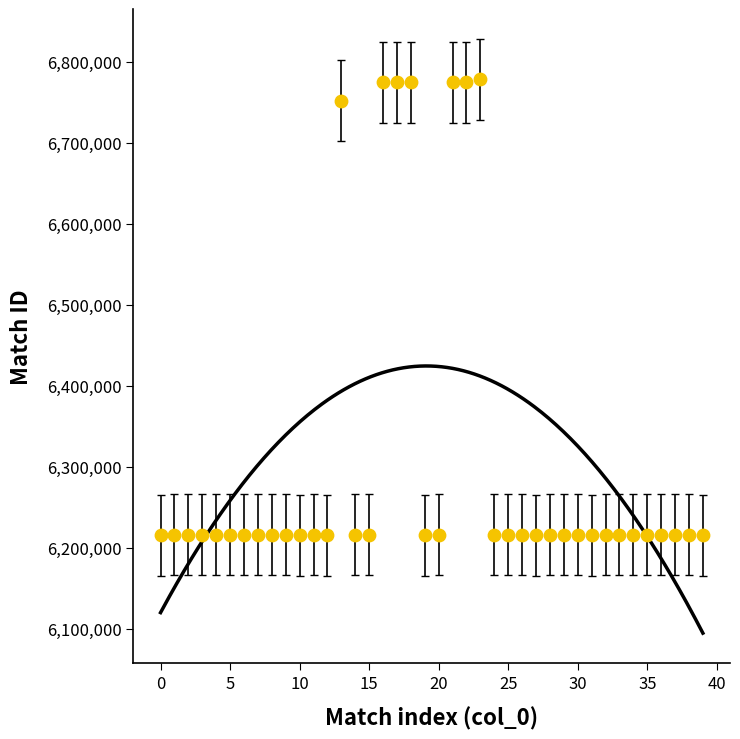

What Y value in the scatter plot is closest to 6496712?

6751437